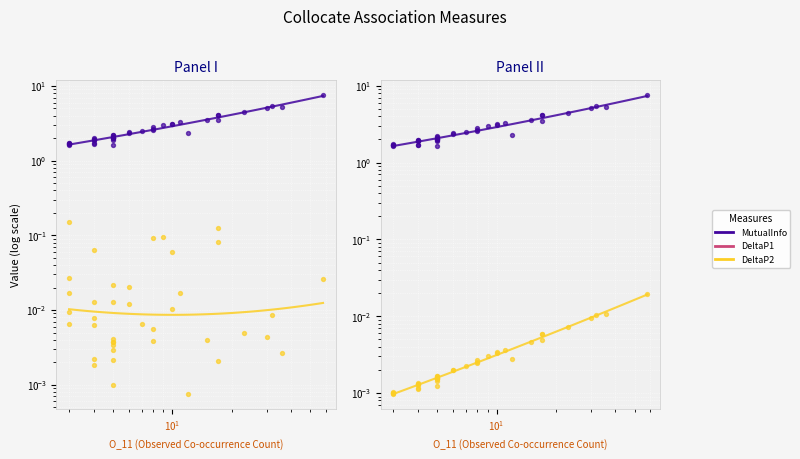

At how many categories does at least one series exceed 1?

40